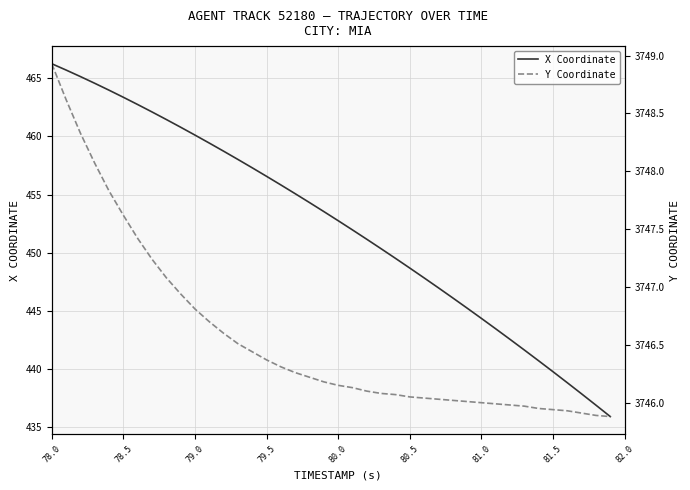

Does the chart display data point markers on the line(s)?

No